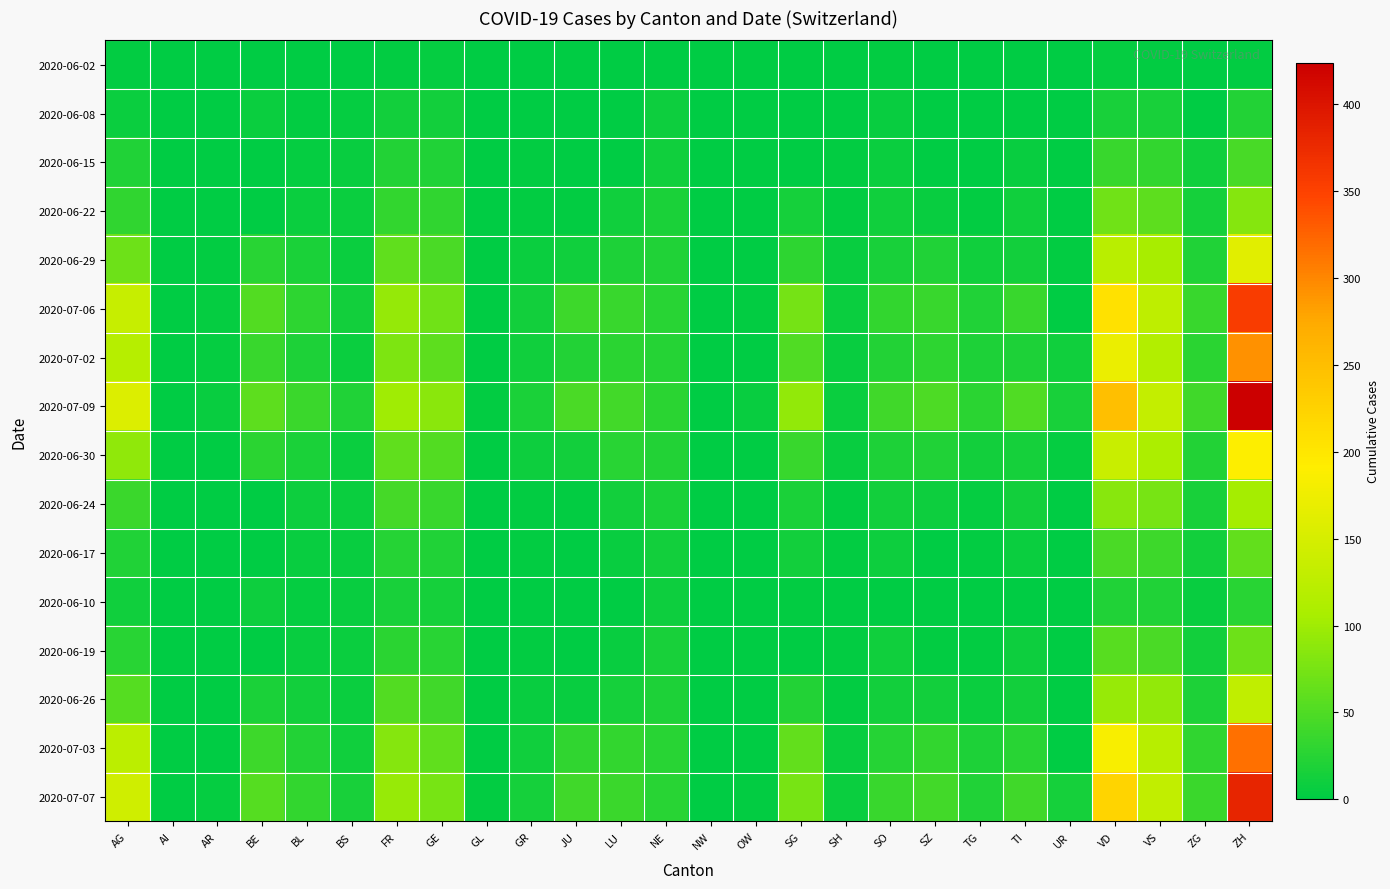

Reading right to left, extract all data points from this chart.

2020-06-02: ZH=2	ZG=0	VS=2	VD=4	UR=0	TI=0	TG=0	SZ=0	SO=3	SH=0	SG=0	OW=0	NW=0	NE=1	LU=0	JU=0	GR=0	GL=0	GE=4	FR=2	BS=0	BL=1	BE=1	AR=0	AI=0	AG=3
2020-06-08: ZH=23	ZG=1	VS=15	VD=16	UR=0	TI=1	TG=1	SZ=0	SO=6	SH=1	SG=0	OW=0	NW=0	NE=9	LU=1	JU=0	GR=1	GL=0	GE=12	FR=13	BS=4	BL=3	BE=8	AR=0	AI=0	AG=8
2020-06-15: ZH=45	ZG=11	VS=32	VD=35	UR=0	TI=6	TG=1	SZ=1	SO=8	SH=3	SG=0	OW=0	NW=0	NE=11	LU=0	JU=1	GR=2	GL=0	GE=20	FR=22	BS=5	BL=4	BE=0	AR=0	AI=0	AG=20
2020-06-22: ZH=83	ZG=14	VS=58	VD=71	UR=0	TI=11	TG=2	SZ=6	SO=11	SH=3	SG=14	OW=0	NW=0	NE=17	LU=10	JU=3	GR=3	GL=0	GE=30	FR=32	BS=7	BL=7	BE=0	AR=0	AI=0	AG=31
2020-06-29: ZH=161	ZG=21	VS=105	VD=121	UR=2	TI=13	TG=11	SZ=21	SO=16	SH=5	SG=29	OW=1	NW=0	NE=20	LU=19	JU=11	GR=8	GL=1	GE=48	FR=61	BS=7	BL=17	BE=25	AR=2	AI=0	AG=68
2020-07-06: ZH=356	ZG=36	VS=127	VD=207	UR=0	TI=36	TG=21	SZ=35	SO=32	SH=7	SG=73	OW=2	NW=0	NE=26	LU=36	JU=39	GR=13	GL=1	GE=71	FR=94	BS=12	BL=29	BE=52	AR=4	AI=0	AG=135
2020-07-02: ZH=293	ZG=27	VS=115	VD=171	UR=11	TI=19	TG=19	SZ=29	SO=23	SH=5	SG=51	OW=1	NW=0	NE=24	LU=28	JU=22	GR=10	GL=1	GE=58	FR=79	BS=8	BL=19	BE=35	AR=4	AI=0	AG=119
2020-07-09: ZH=424	ZG=41	VS=132	VD=250	UR=16	TI=50	TG=27	SZ=49	SO=41	SH=8	SG=92	OW=5	NW=1	NE=28	LU=43	JU=47	GR=18	GL=3	GE=87	FR=100	BS=21	BL=38	BE=59	AR=5	AI=0	AG=156
2020-06-30: ZH=189	ZG=23	VS=109	VD=137	UR=4	TI=14	TG=12	SZ=21	SO=19	SH=5	SG=35	OW=1	NW=0	NE=22	LU=25	JU=12	GR=9	GL=1	GE=52	FR=61	BS=7	BL=17	BE=27	AR=0	AI=0	AG=91
2020-06-24: ZH=103	ZG=16	VS=75	VD=86	UR=0	TI=12	TG=4	SZ=9	SO=12	SH=3	SG=17	OW=0	NW=0	NE=18	LU=12	JU=3	GR=3	GL=1	GE=36	FR=44	BS=7	BL=9	BE=0	AR=0	AI=0	AG=38
2020-06-17: ZH=62	ZG=13	VS=39	VD=48	UR=0	TI=8	TG=2	SZ=1	SO=9	SH=3	SG=12	OW=0	NW=0	NE=13	LU=5	JU=1	GR=2	GL=0	GE=21	FR=24	BS=6	BL=5	BE=0	AR=0	AI=0	AG=21
2020-06-10: ZH=26	ZG=5	VS=20	VD=20	UR=0	TI=1	TG=1	SZ=0	SO=0	SH=1	SG=3	OW=0	NW=0	NE=9	LU=1	JU=0	GR=1	GL=0	GE=14	FR=15	BS=5	BL=4	BE=9	AR=0	AI=0	AG=10
2020-06-19: ZH=68	ZG=13	VS=48	VD=56	UR=0	TI=9	TG=2	SZ=2	SO=11	SH=3	SG=0	OW=0	NW=0	NE=15	LU=6	JU=1	GR=2	GL=0	GE=25	FR=27	BS=7	BL=5	BE=0	AR=0	AI=0	AG=26
2020-06-26: ZH=129	ZG=19	VS=92	VD=95	UR=1	TI=12	TG=8	SZ=13	SO=13	SH=3	SG=23	OW=0	NW=0	NE=19	LU=14	JU=6	GR=5	GL=1	GE=41	FR=52	BS=7	BL=12	BE=18	AR=1	AI=0	AG=53
2020-07-03: ZH=316	ZG=31	VS=120	VD=184	UR=0	TI=26	TG=19	SZ=32	SO=24	SH=5	SG=62	OW=1	NW=0	NE=25	LU=32	JU=30	GR=11	GL=1	GE=60	FR=84	BS=10	BL=23	BE=39	AR=0	AI=0	AG=123
2020-07-07: ZH=382	ZG=38	VS=130	VD=223	UR=14	TI=40	TG=21	SZ=42	SO=35	SH=8	SG=75	OW=2	NW=0	NE=26	LU=37	JU=41	GR=14	GL=2	GE=75	FR=96	BS=15	BL=32	BE=53	AR=4	AI=0	AG=143